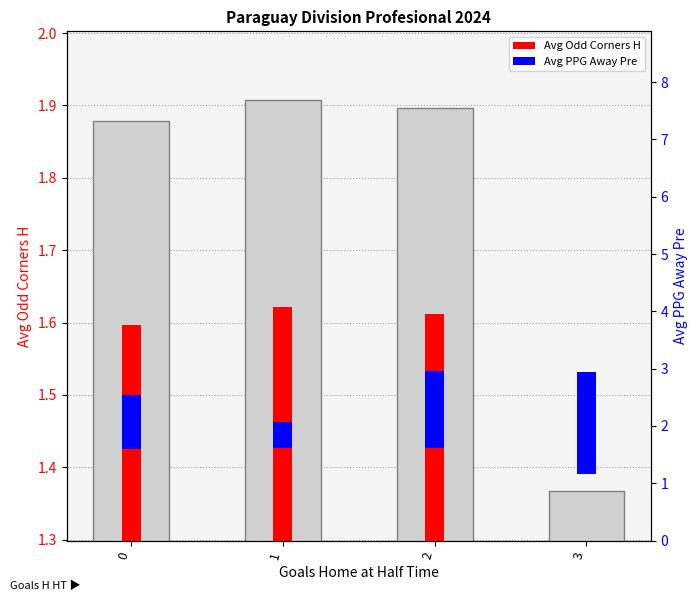

What is the sum of the Avg Odd Corners H (accent) values at 3 and 1?

2.8